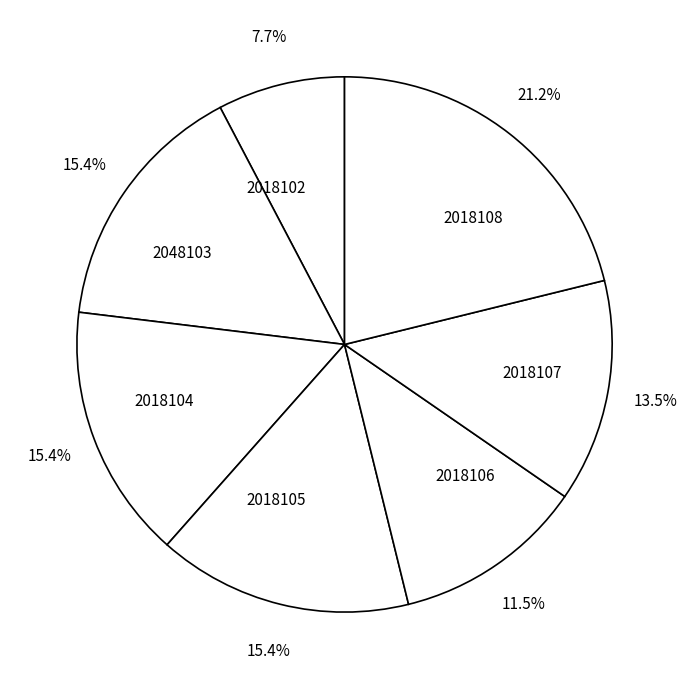

Is it true that 2018105 is 9% of the pie?

False